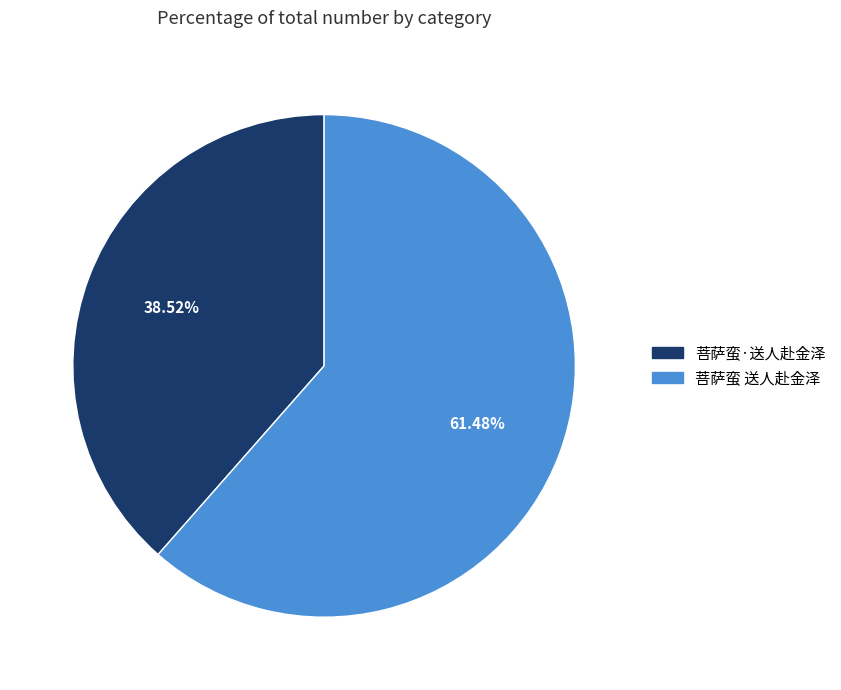

Between 菩萨蛮·送人赴金泽 and 菩萨蛮 送人赴金泽, which is larger?

菩萨蛮 送人赴金泽